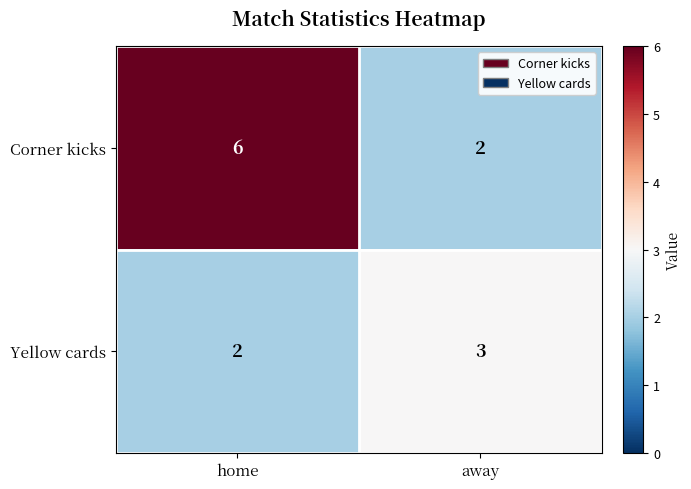

Which label corresponds to the largest value in the chart?

home